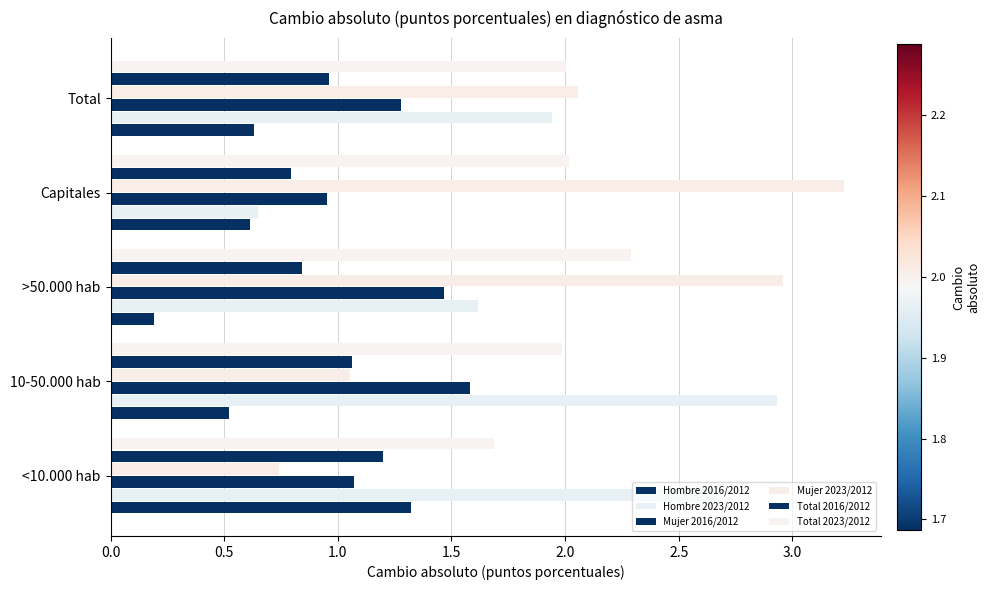

How many series are shown in this chart?

6